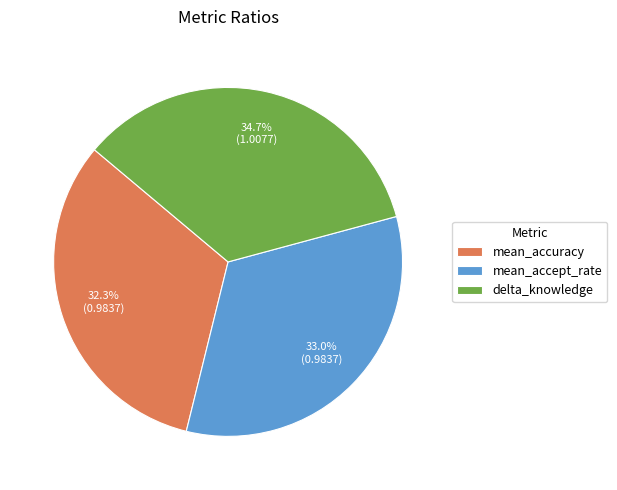

Combined, what portion of the pie is delta_knowledge and mean_accept_rate?

67.7%